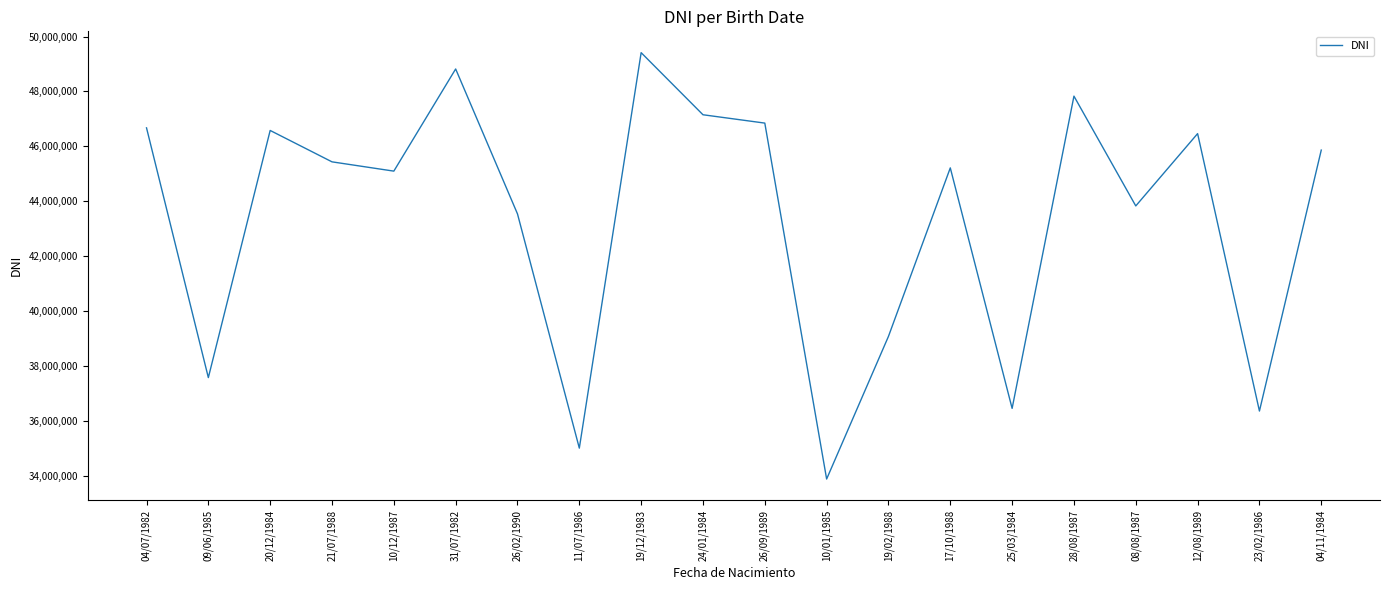

How many categories are shown in the chart?

20